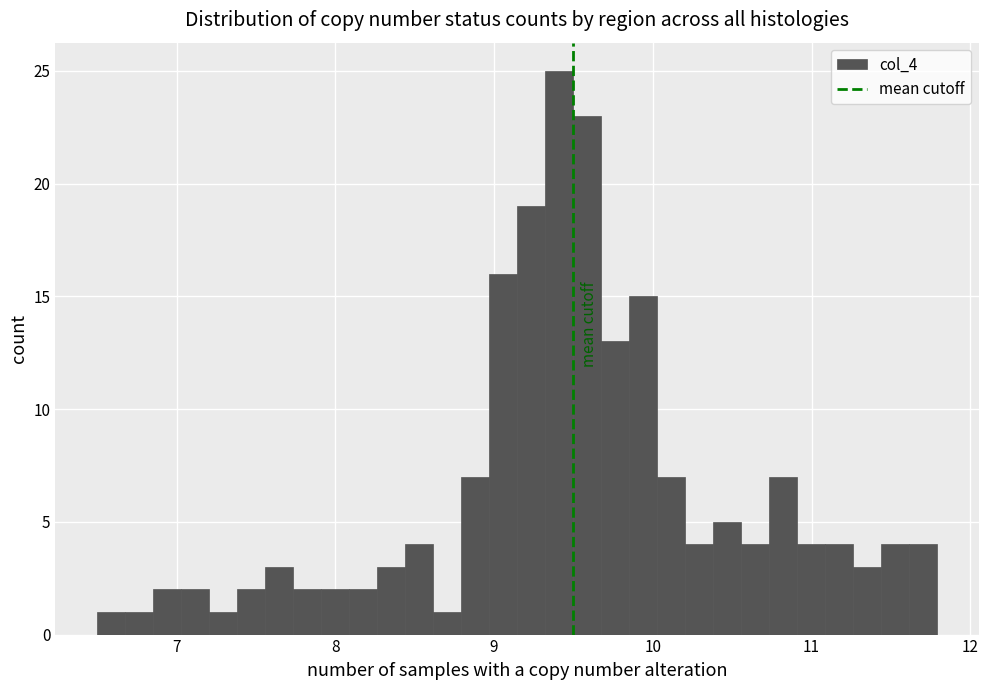

Read against the x-axis, roughly where is the centre of the tallest bar?

9.4